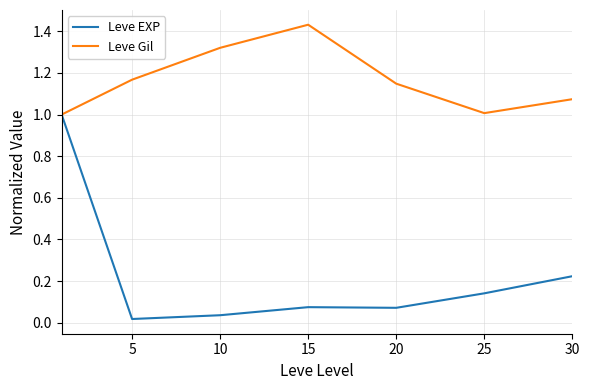

What are all the series names shown in the legend?

Leve EXP, Leve Gil